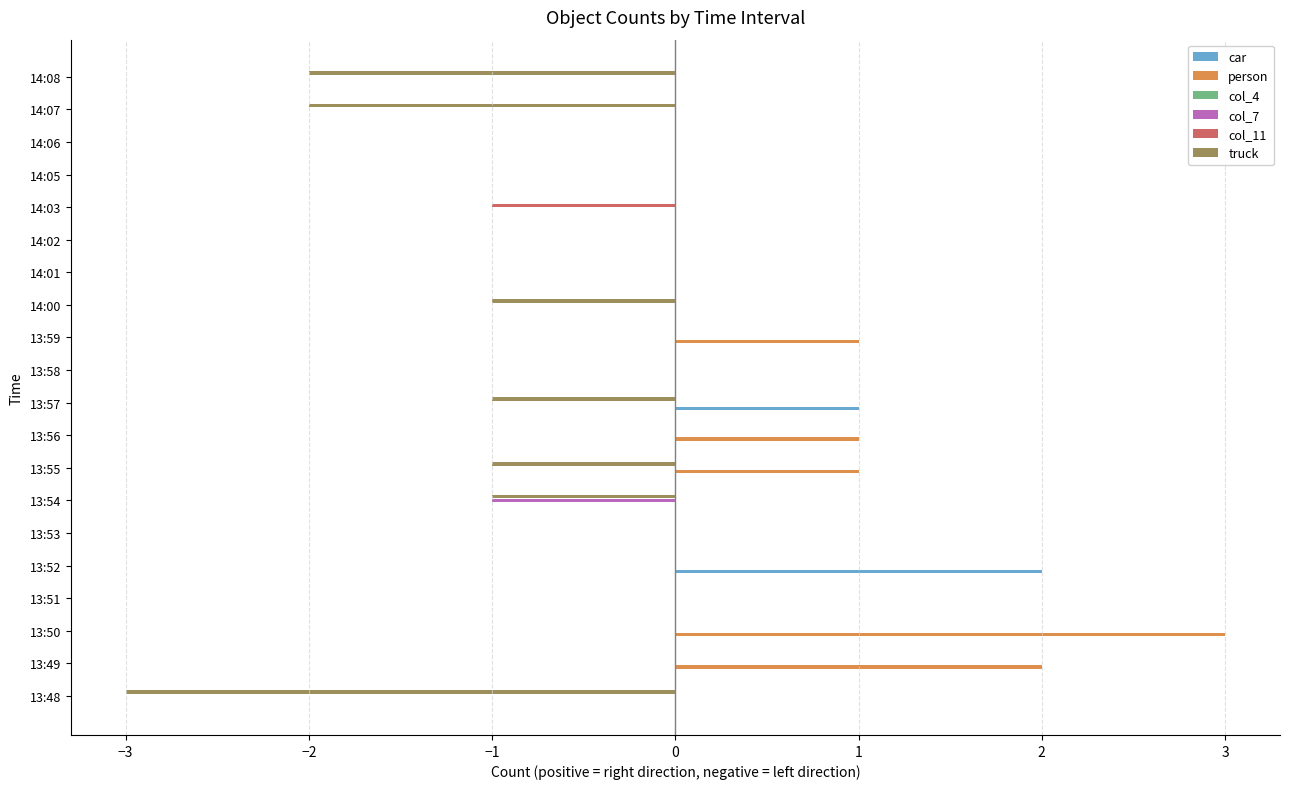

How many series are shown in this chart?

5